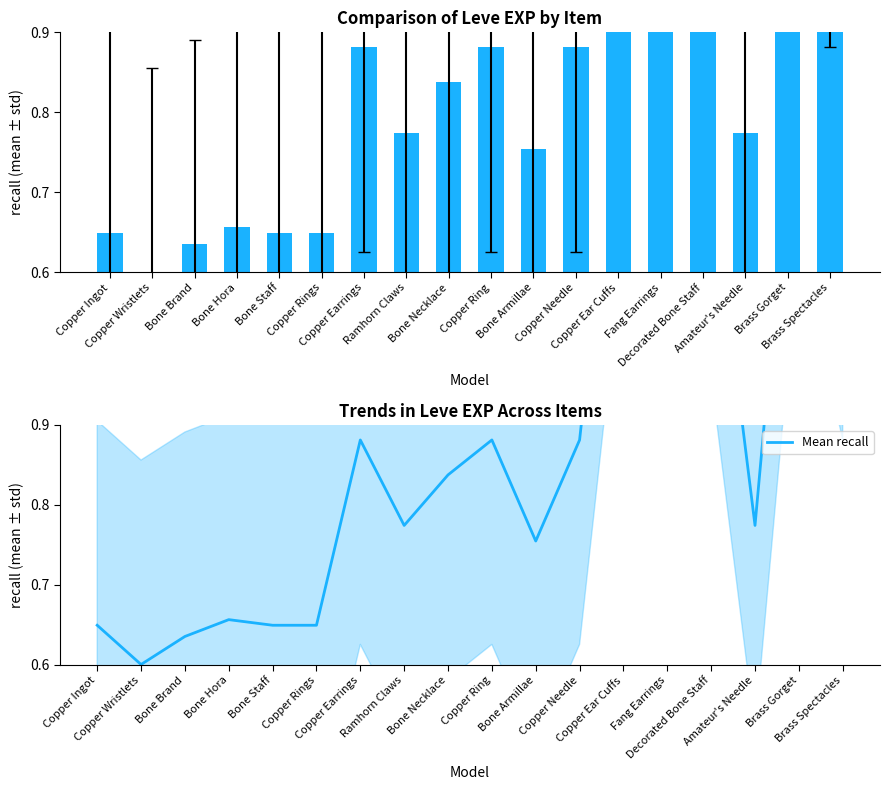

Reading left to right, transcribe all the data shown in this chart.

Leve EXP: 0.6	0.6	0.6	0.7	0.6	0.6	0.9	0.8	0.8	0.9	0.8	0.9	1.4	1.2	1.2	0.8	1.4	1.1
Mean recall: 0.6	0.6	0.6	0.7	0.6	0.6	0.9	0.8	0.8	0.9	0.8	0.9	1.4	1.2	1.2	0.8	1.4	1.1